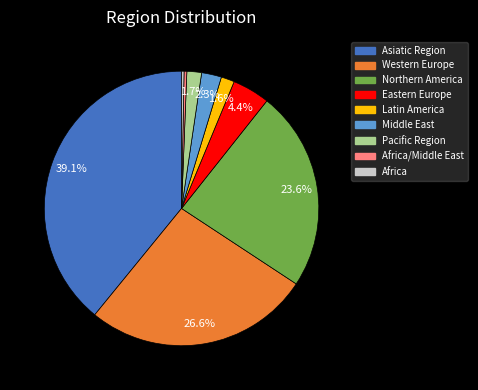

Is there any slice that represents more than half of the pie?

No